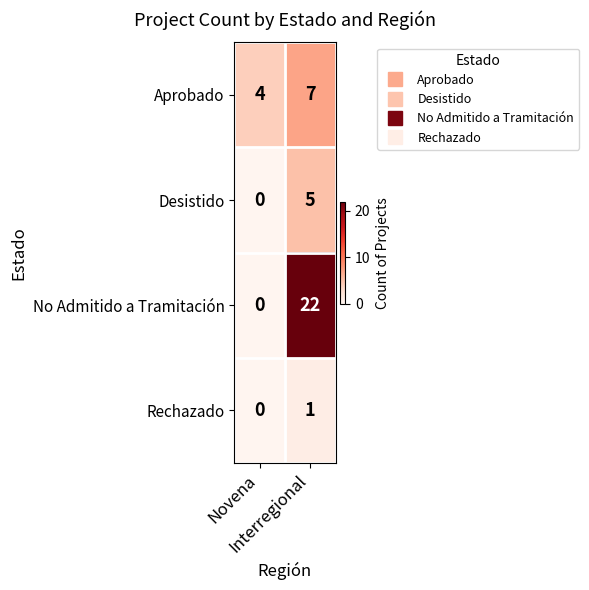

What is the sum of all Desistido values?

5